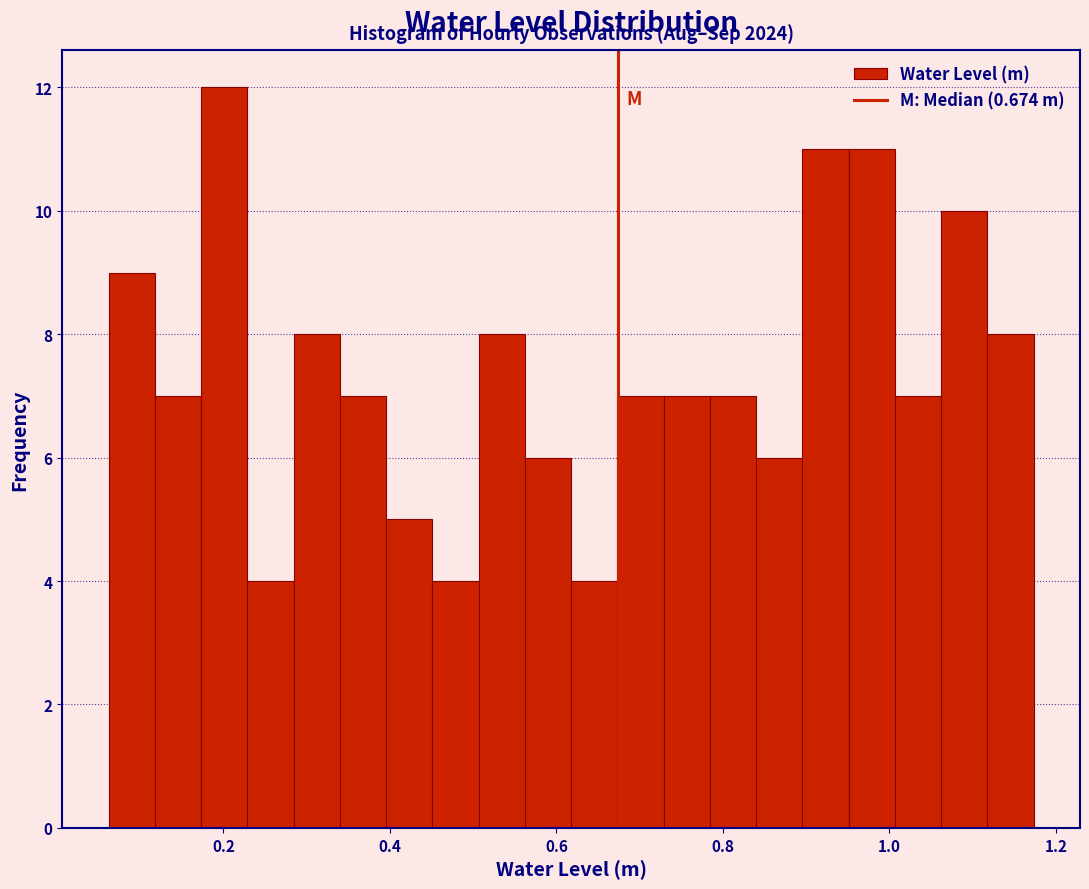

Around what value on the x-axis is the tallest bar? Give the approximate position of its centre, as read against the axis.

0.20